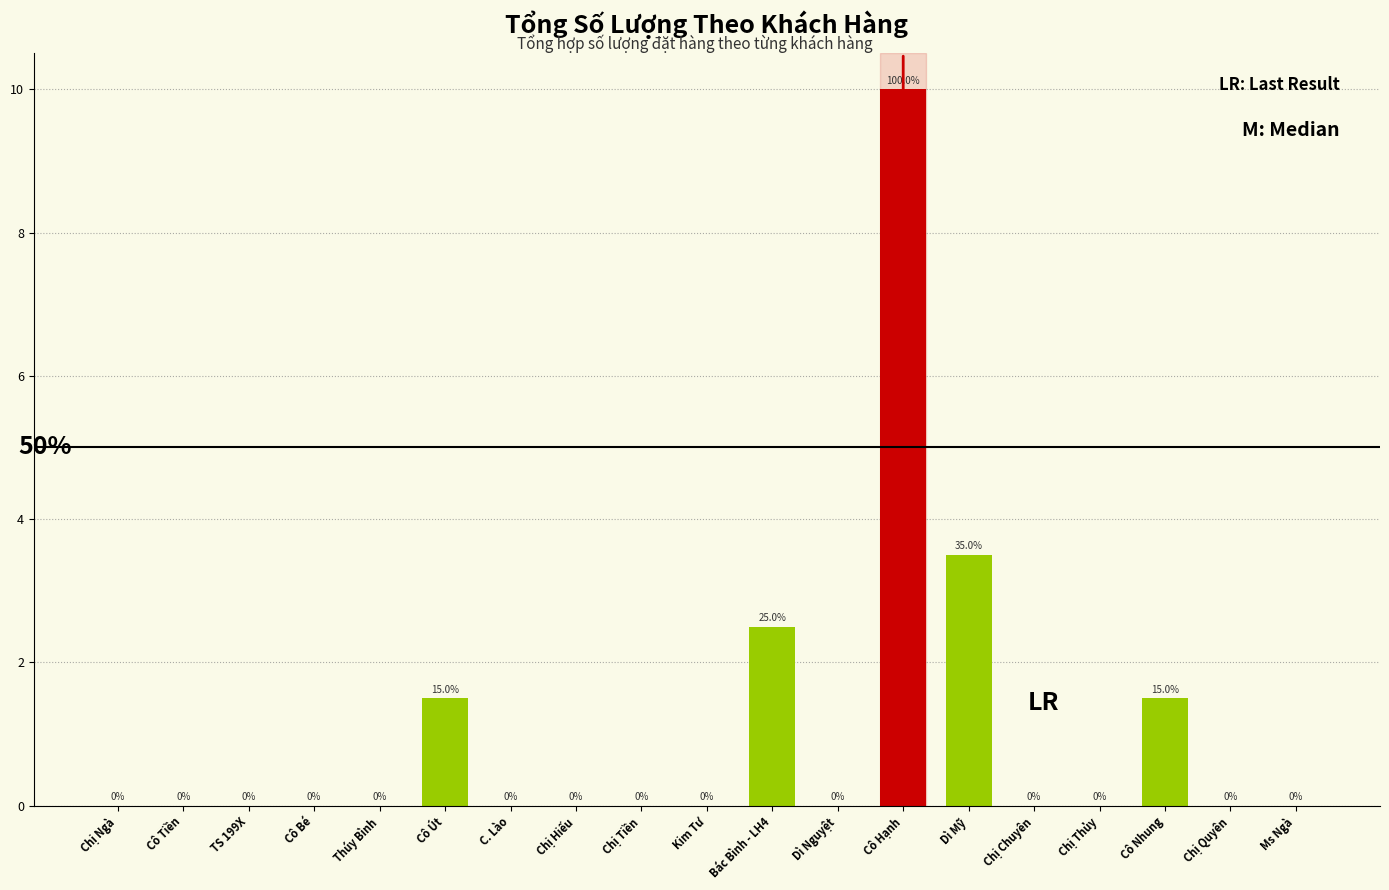

Are the bars grouped side by side (vs. stacked)?

No